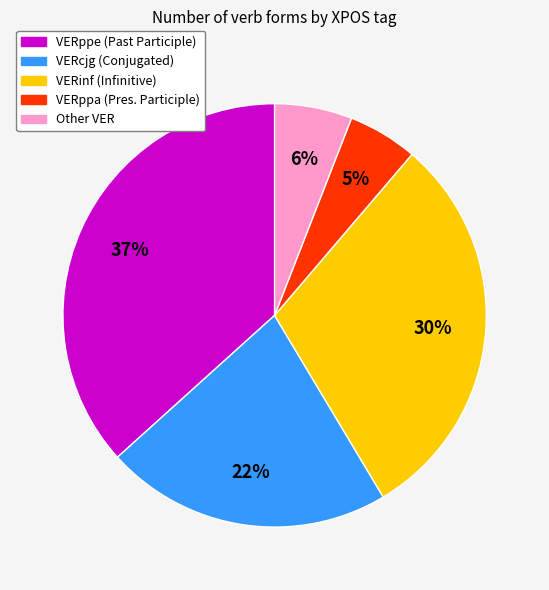

How many slices are in this pie chart?

5